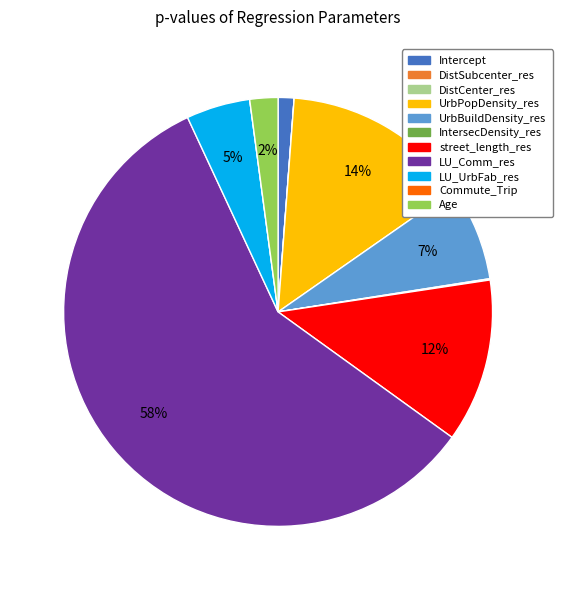

Does LU_Comm_res account for over 50% of the chart?

Yes